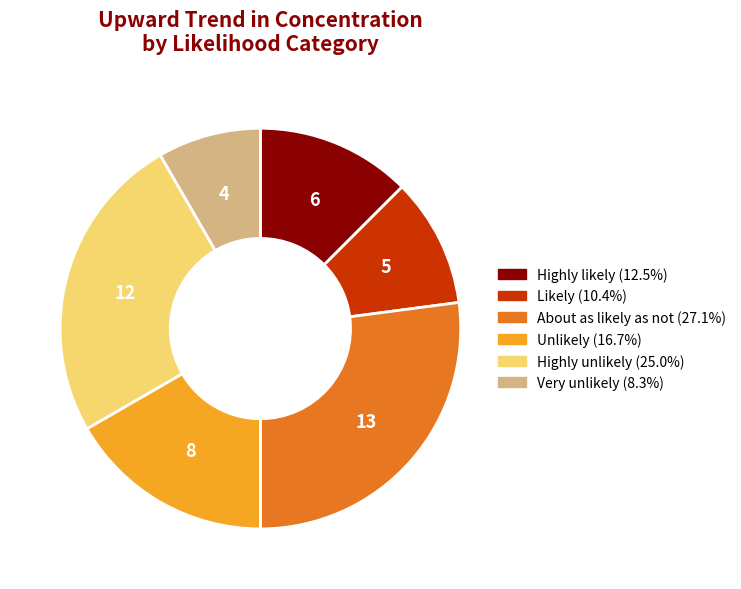

Is there any slice that represents more than half of the pie?

No